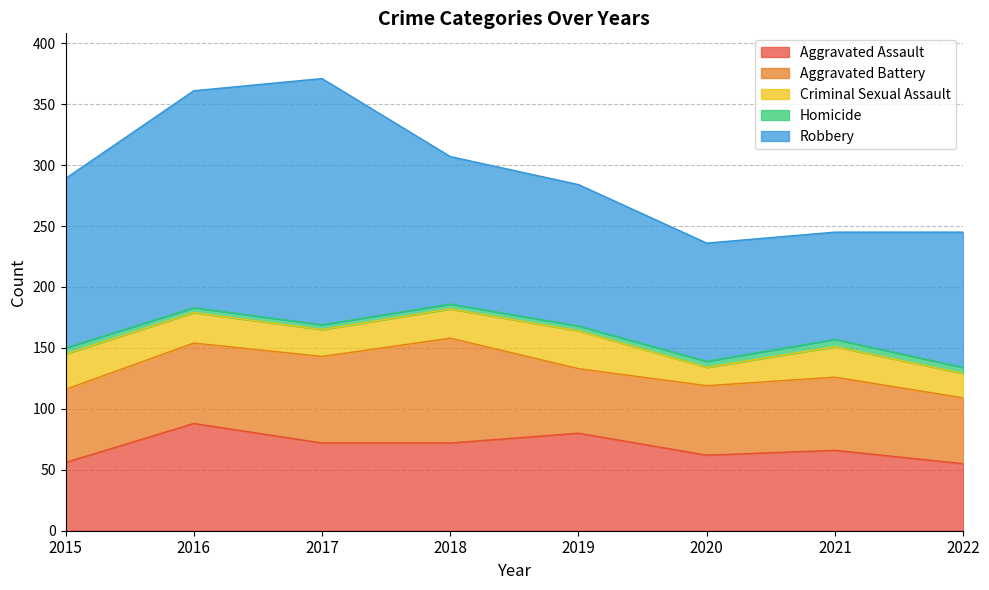

Between 2020 and 2017, which is larger?

2017